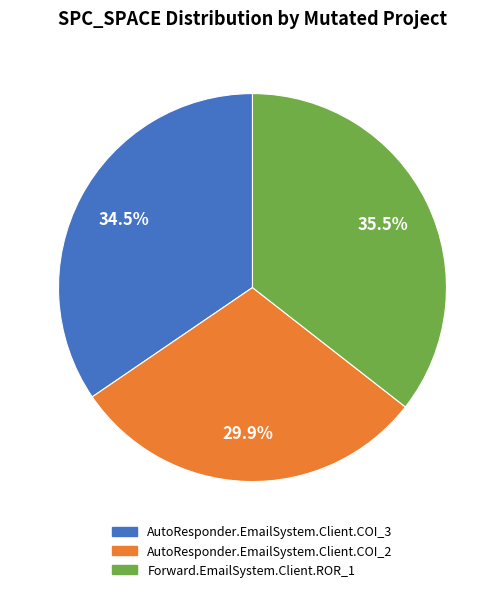

Is it true that Forward.EmailSystem.Client.ROR_1 is 42% of the pie?

False